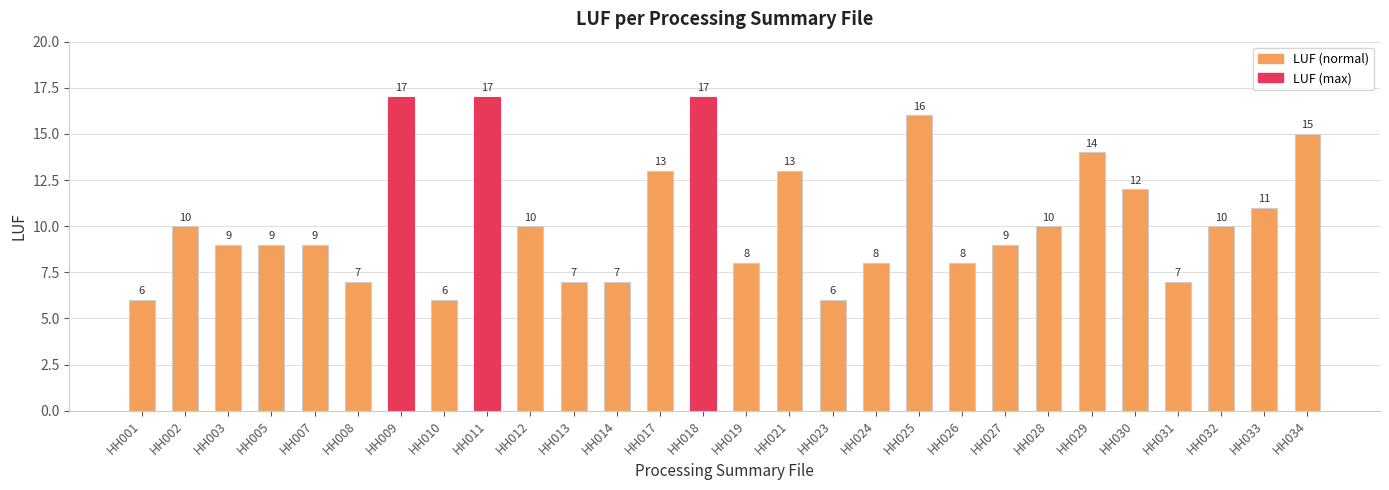

How many values are below 10?

14